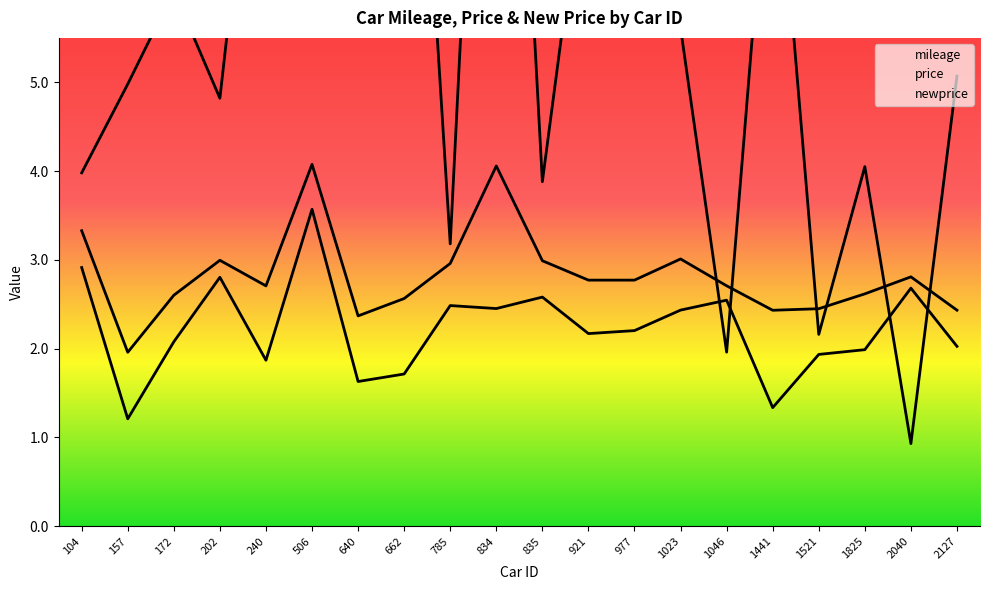

Reading left to right, list all the values displayed in this chart.

mileage: 4.0	5.0	6.0	4.8	9.4	7.9	8.1	11.4	3.2	13.5	3.9	7.8	5.6	5.6	2.0	8.3	2.2	4.0	0.9	5.1
price: 2.9	1.2	2.1	2.8	1.9	3.6	1.6	1.7	2.5	2.5	2.6	2.2	2.2	2.4	2.5	1.3	1.9	2.0	2.7	2.0
newprice: 3.3	2.0	2.6	3.0	2.7	4.1	2.4	2.6	3.0	4.1	3.0	2.8	2.8	3.0	2.7	2.4	2.4	2.6	2.8	2.4